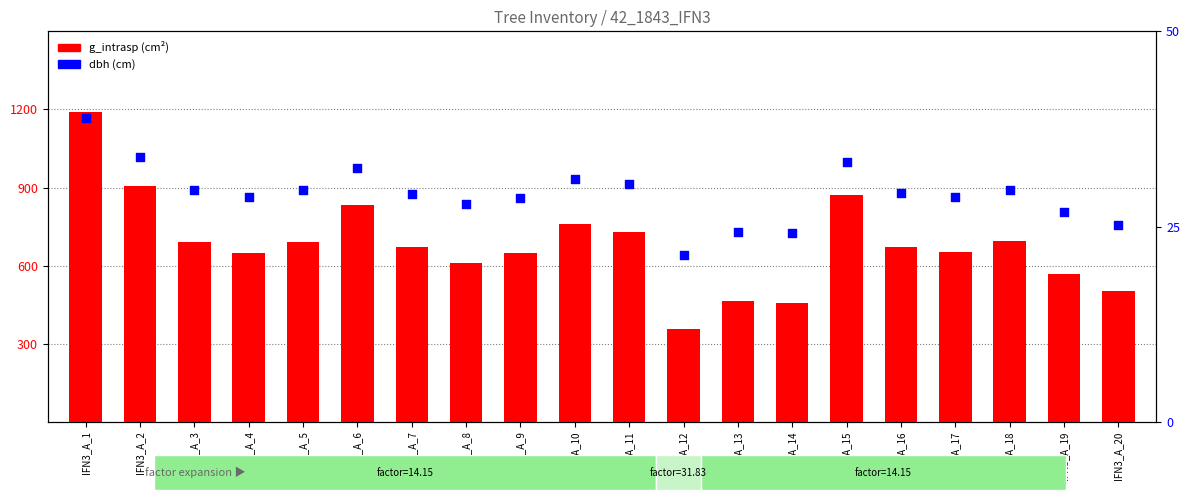

At which category is the sum across all series the highest?

IFN3_A_1